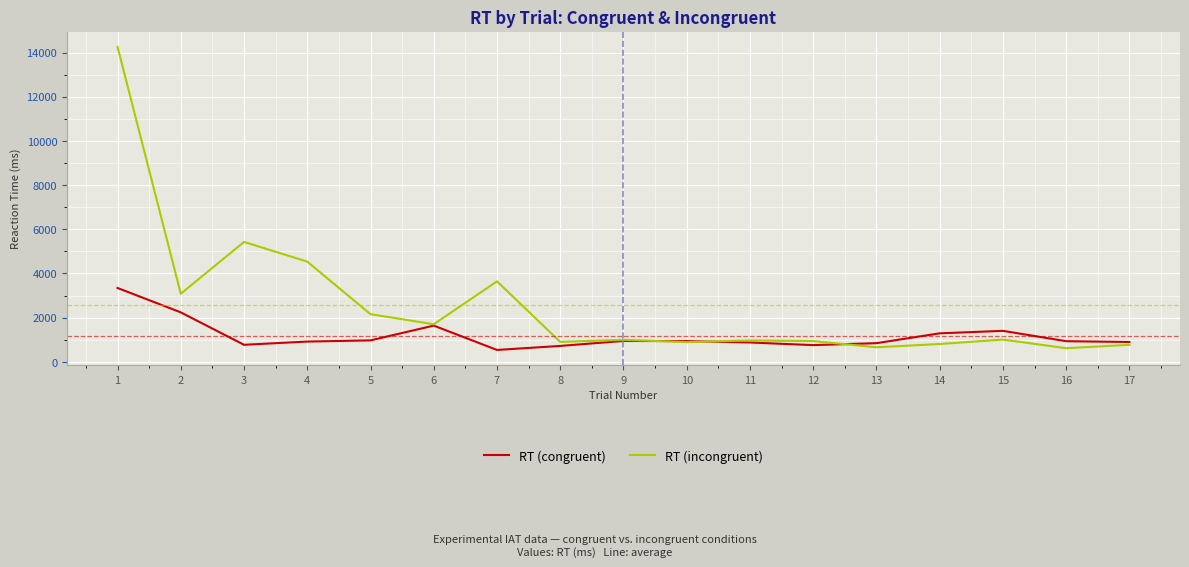

What is the total value across all series at 2?

5322